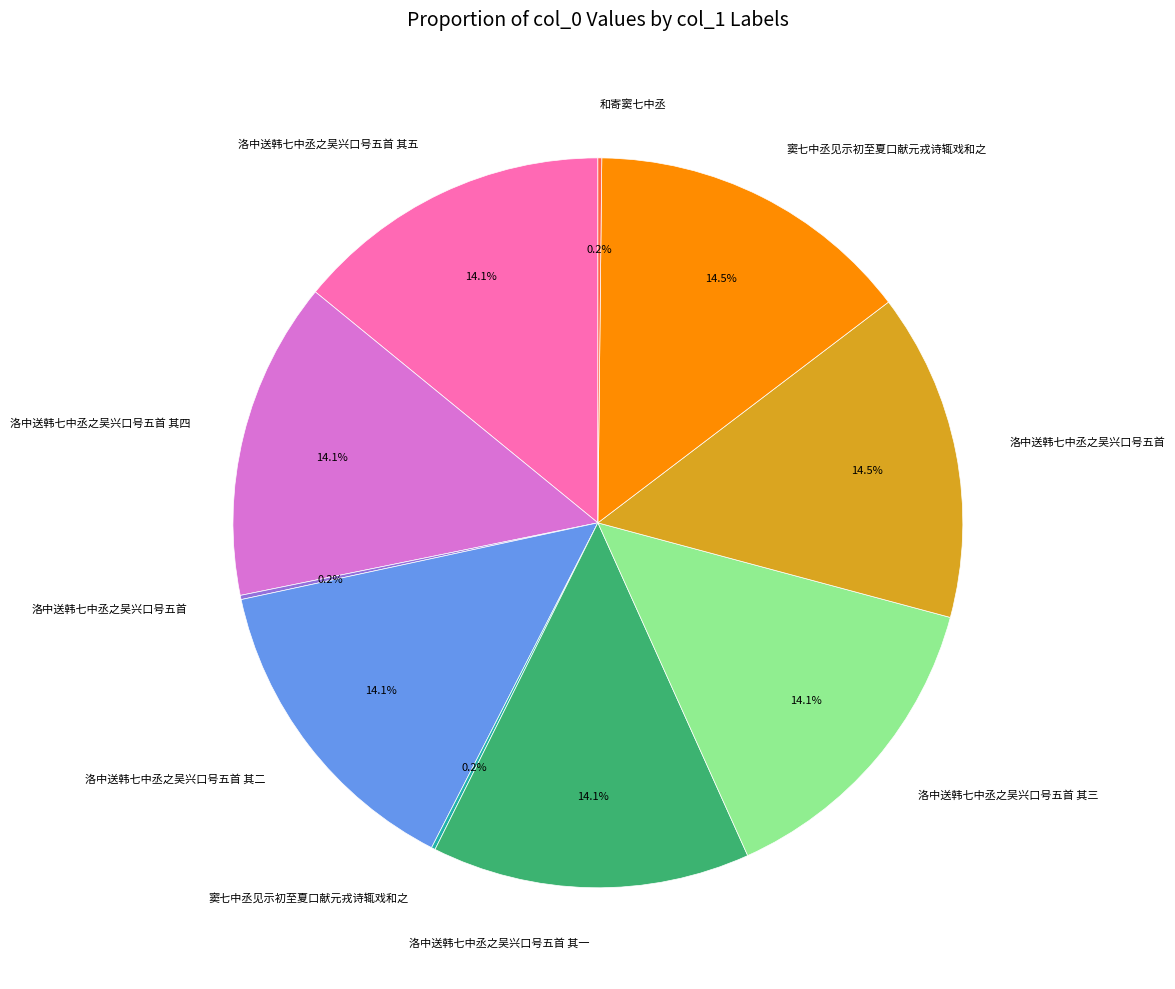

To the nearest percent, what is the average slice percentage?

10%